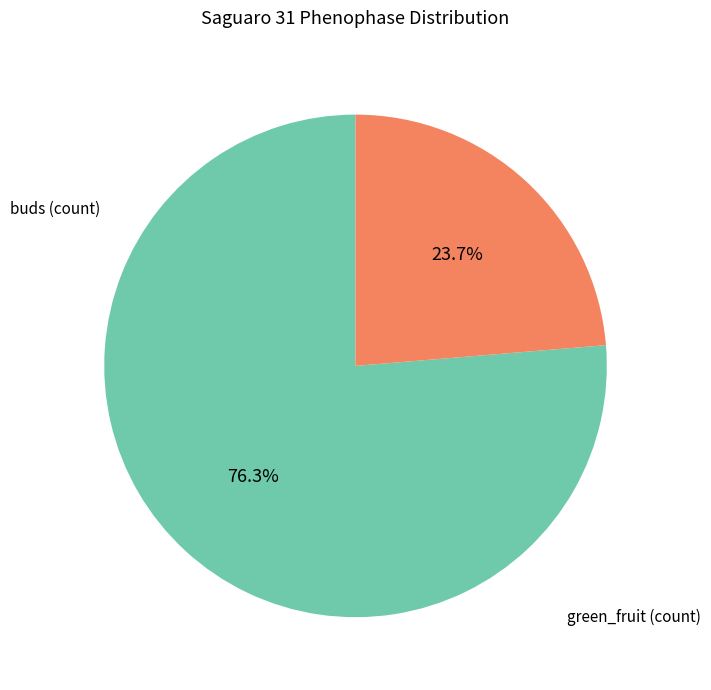

Is there any slice that represents more than half of the pie?

Yes